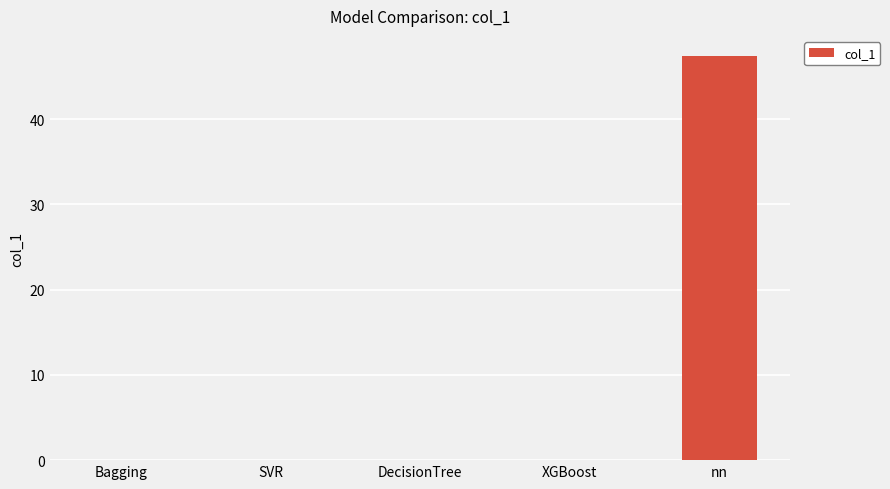

The chart shows a value of 0.0 at SVR. True or false?

True